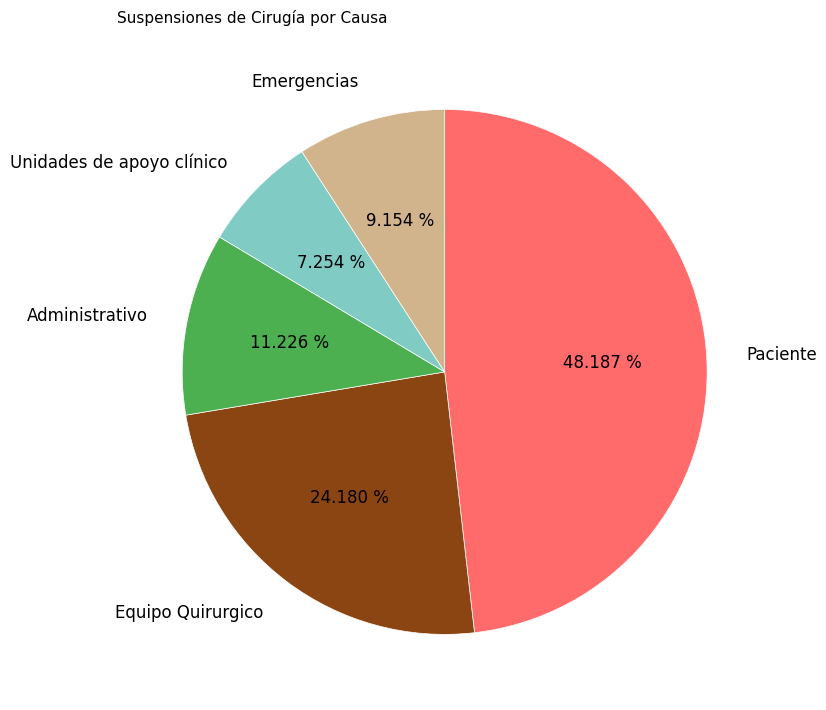

Is Paciente the majority of the pie?

No